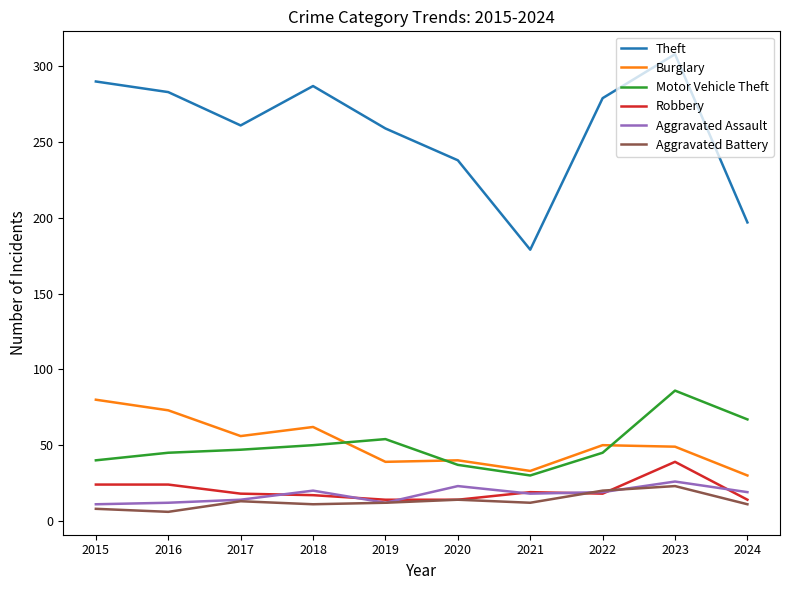

True or false: Burglary has a value of 112 at 2016.

False